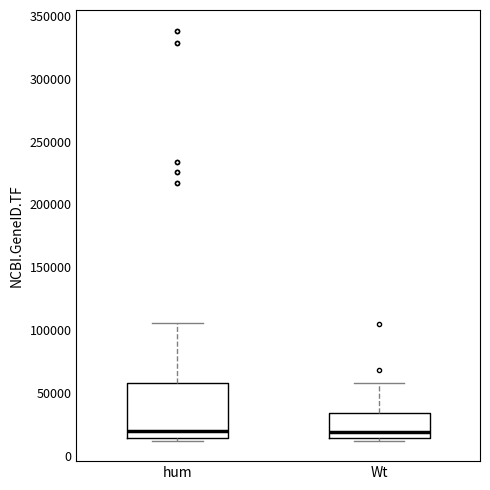

Reading left to right, transcribe this box plot: for each box, give where its median line is, the range the box spans, and where its two whiskers end, as read against the y-axis. The values are not printed on the chart, so give them approximately, as read against the axis.

hum: median 20000, box 15000 to 60000, whiskers 10000 to 105000
Wt: median 20000, box 15000 to 35000, whiskers 10000 to 60000